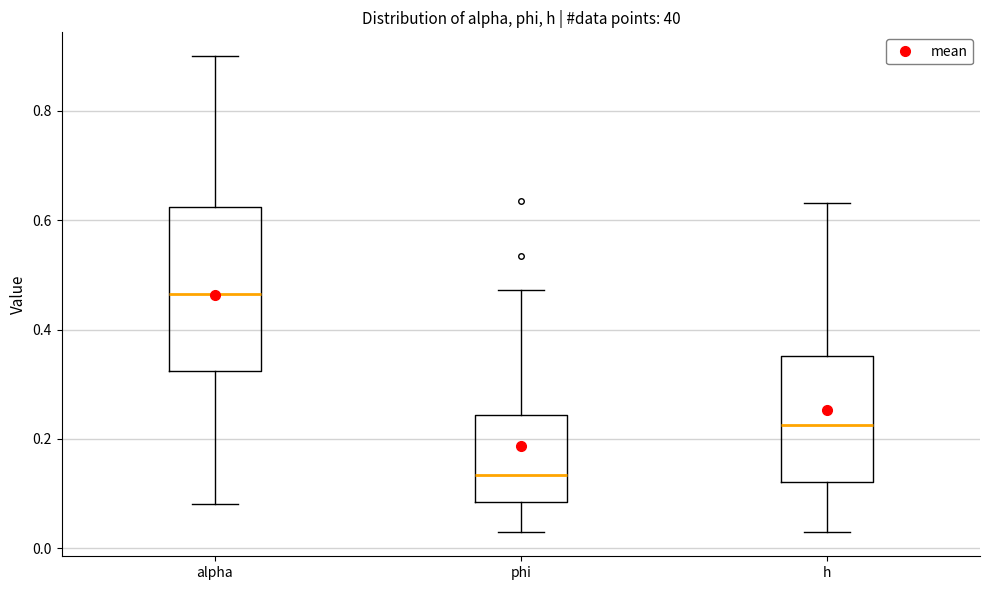

Reading left to right, transcribe this box plot: for each box, give where its median line is, the range the box spans, and where its two whiskers end, as read against the y-axis. The values are not printed on the chart, so give them approximately, as read against the axis.

alpha: median 0.46, box 0.32 to 0.62, whiskers 0.08 to 0.90
phi: median 0.14, box 0.08 to 0.24, whiskers 0.02 to 0.48
h: median 0.22, box 0.12 to 0.36, whiskers 0.02 to 0.64